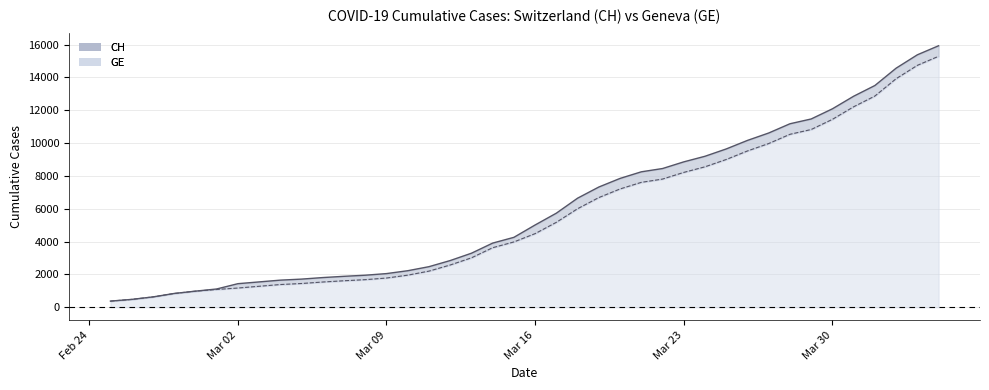

How many values in the CH series exceed 5012?

19